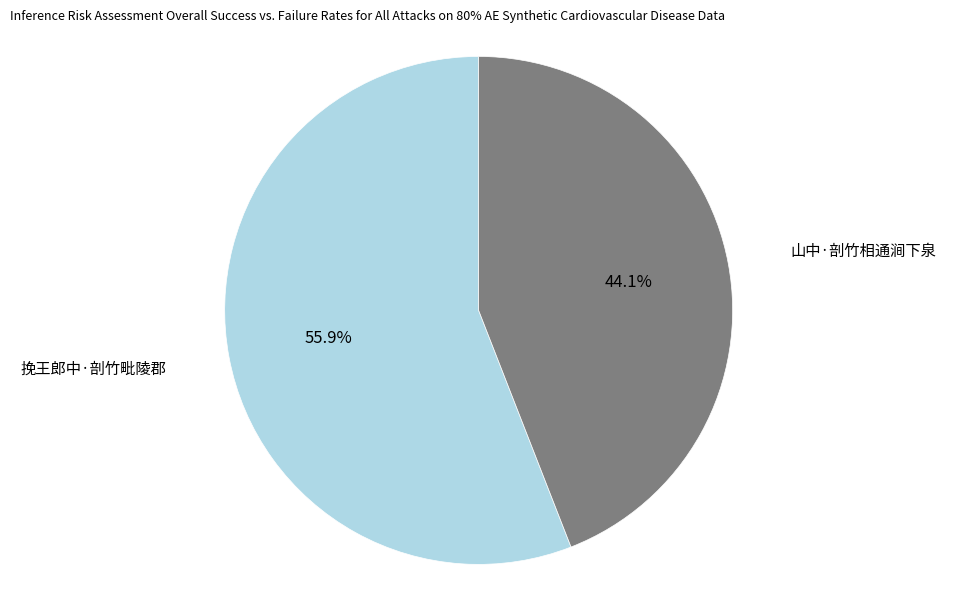

Approximately how many times larger is the value at 挽王郎中·剖竹毗陵郡 compared to 山中·剖竹相通涧下泉?

1.3